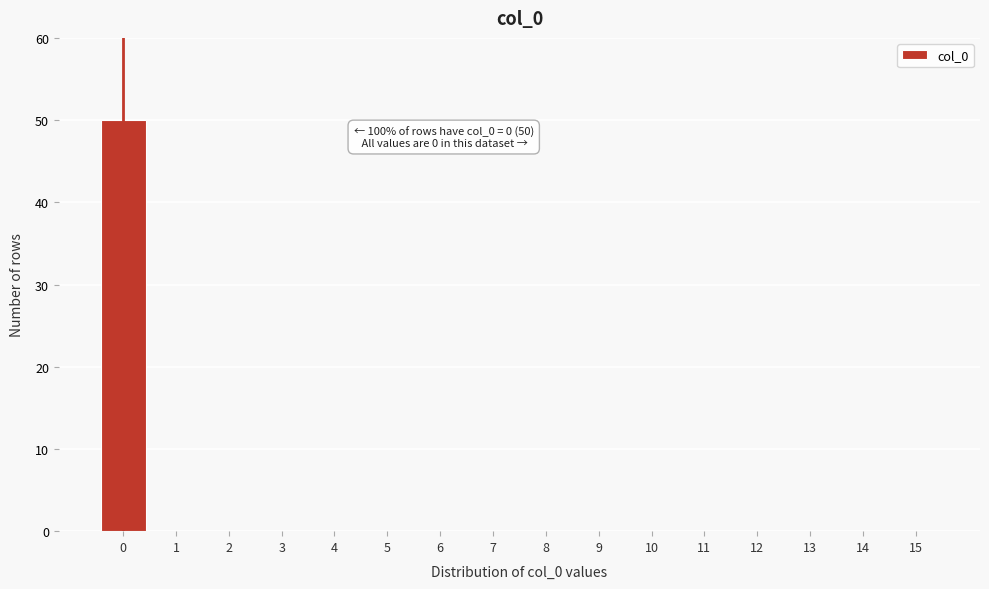

Reading right to left, what are all the values shown in this chart?

15=0	14=0	13=0	12=0	11=0	10=0	9=0	8=0	7=0	6=0	5=0	4=0	3=0	2=0	1=0	0=50